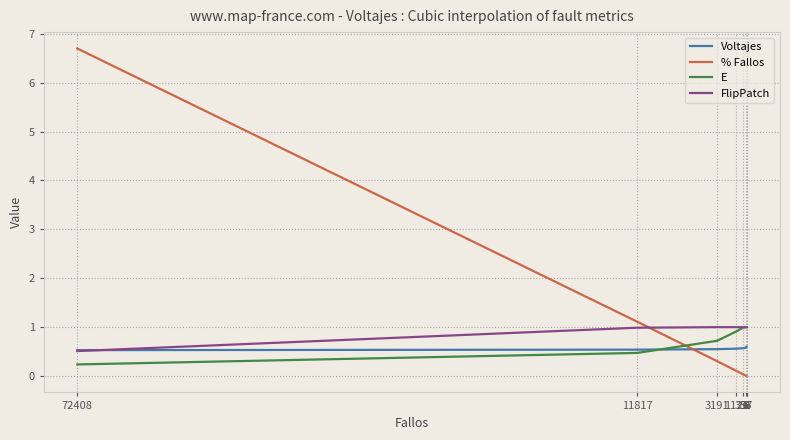

True or false: E has more than 2 interior local peaks.

False